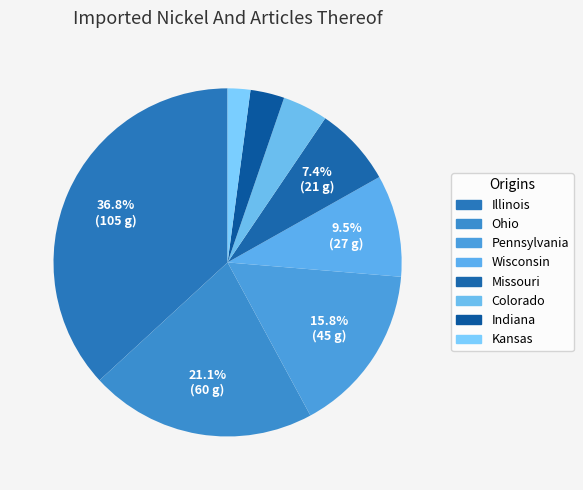

To the nearest percent, what is the average slice percentage?

12%